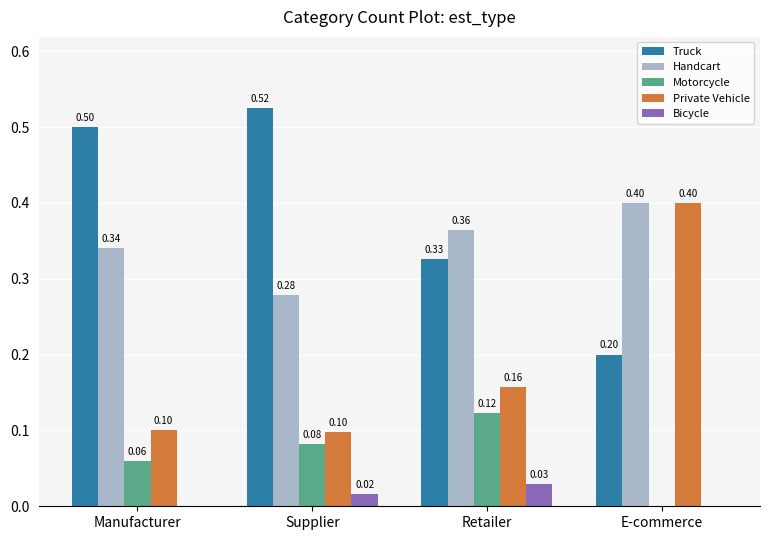

What is the difference between the Motorcycle values at Manufacturer and Retailer?

0.1